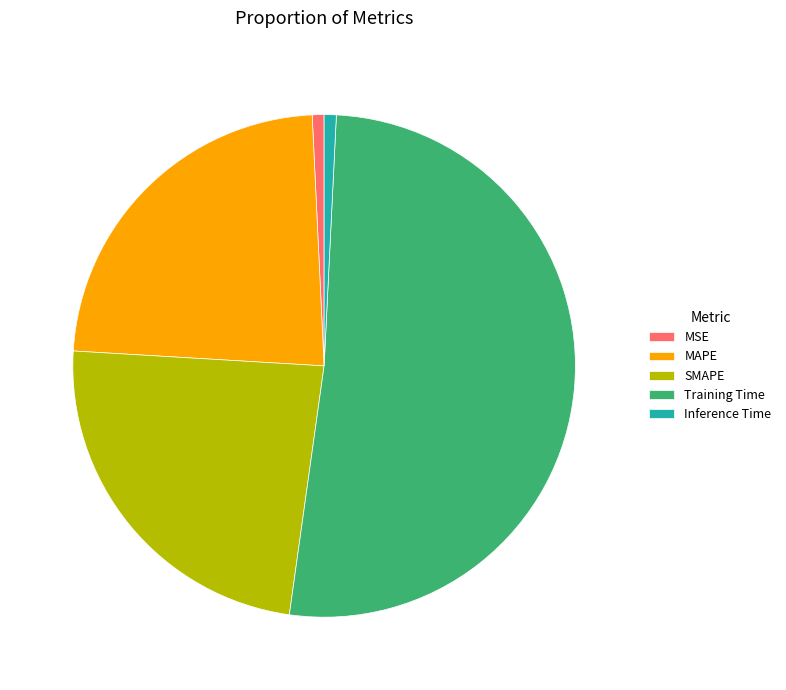

Is the sum of Training Time and MSE greater than half?

Yes